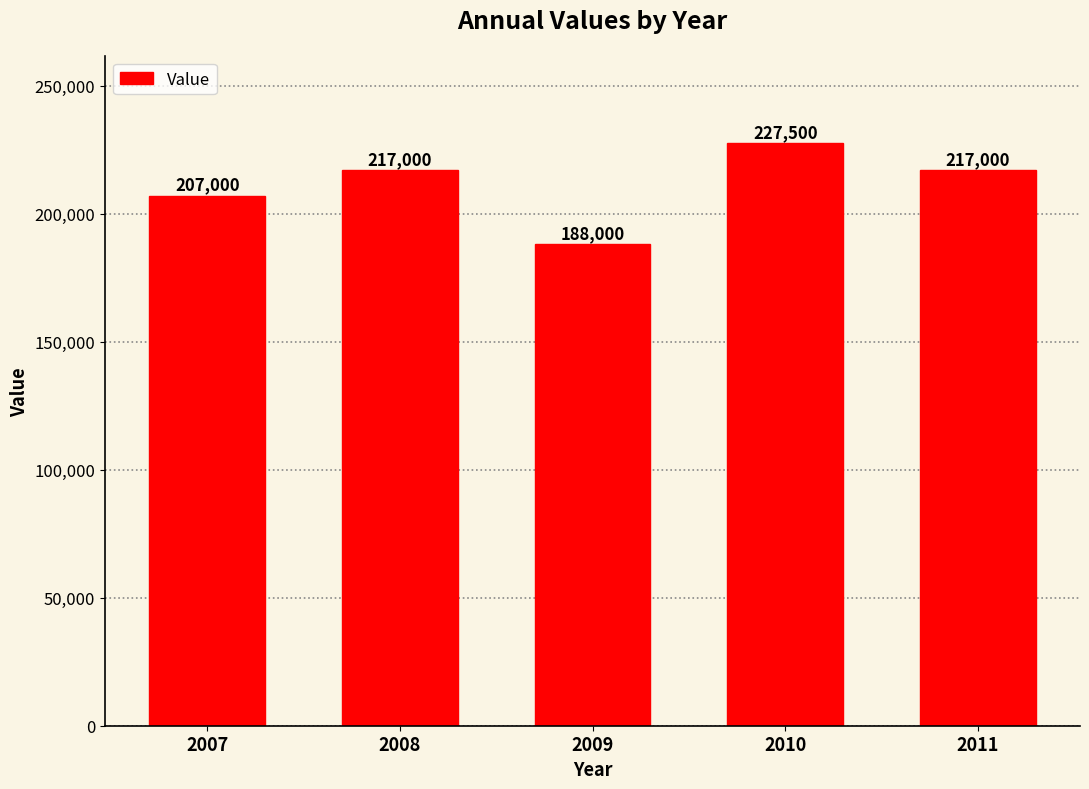

Reading left to right, list all the values displayed in this chart.

207000	217000	188000	227500	217000